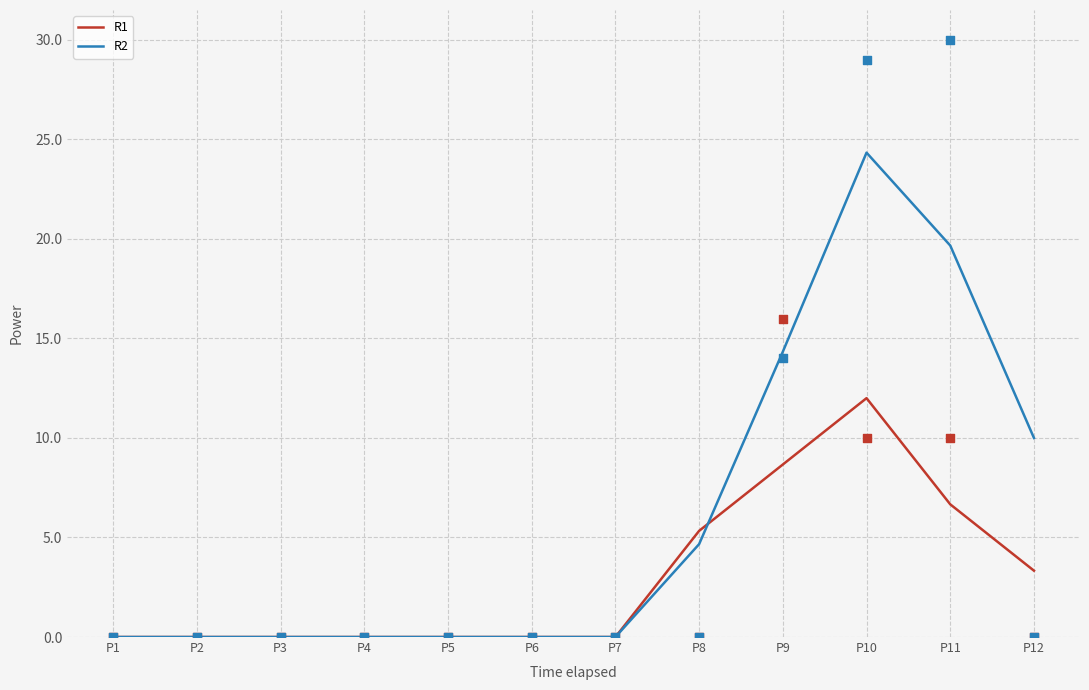

Which series reaches the maximum Y coordinate?

R2